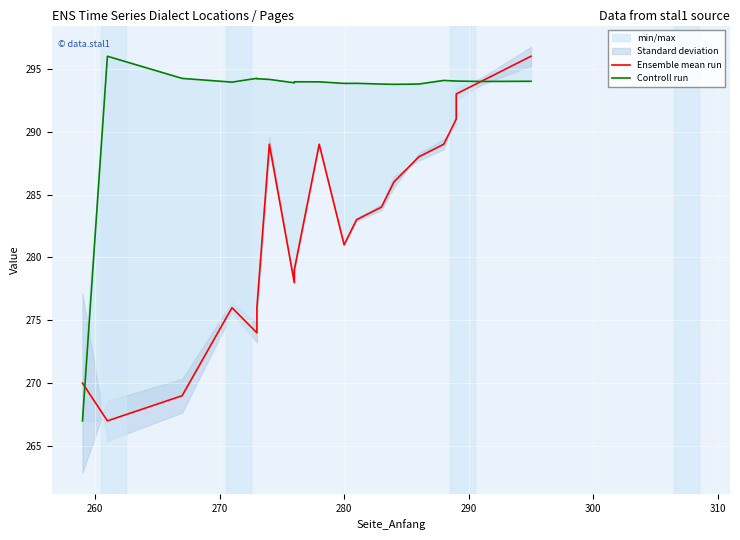

Is the value of Ensemble mean run at 13 greater than the value of Controll run at 17?

No